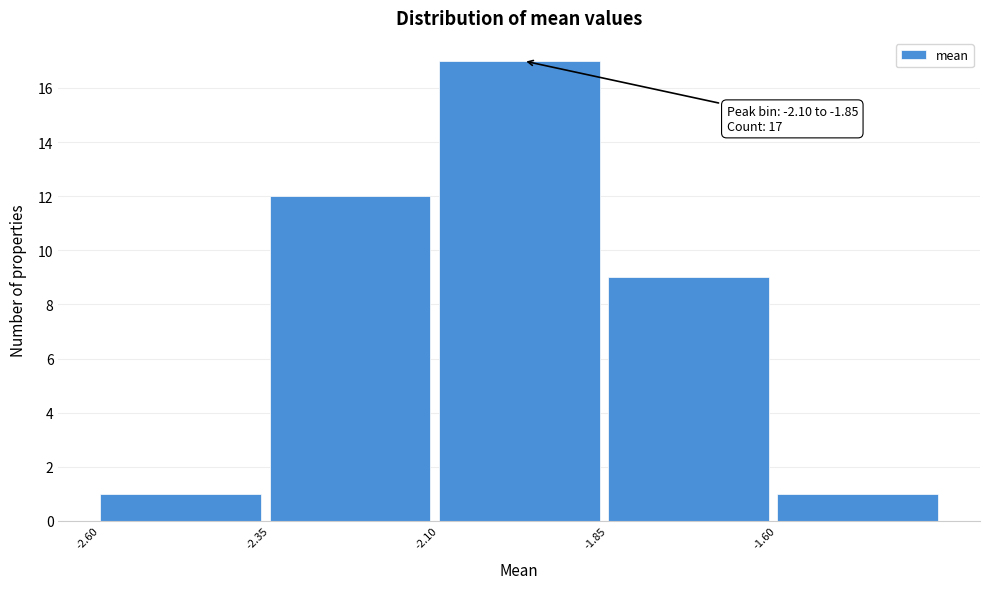

Over which range of the x-axis is the bar tallest?

-2.10 to -1.85